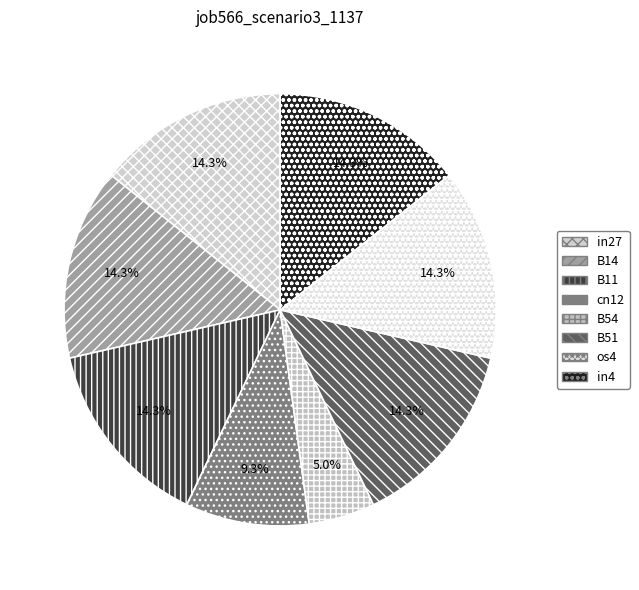

Do B54 and in27 together represent more than half of the pie?

No